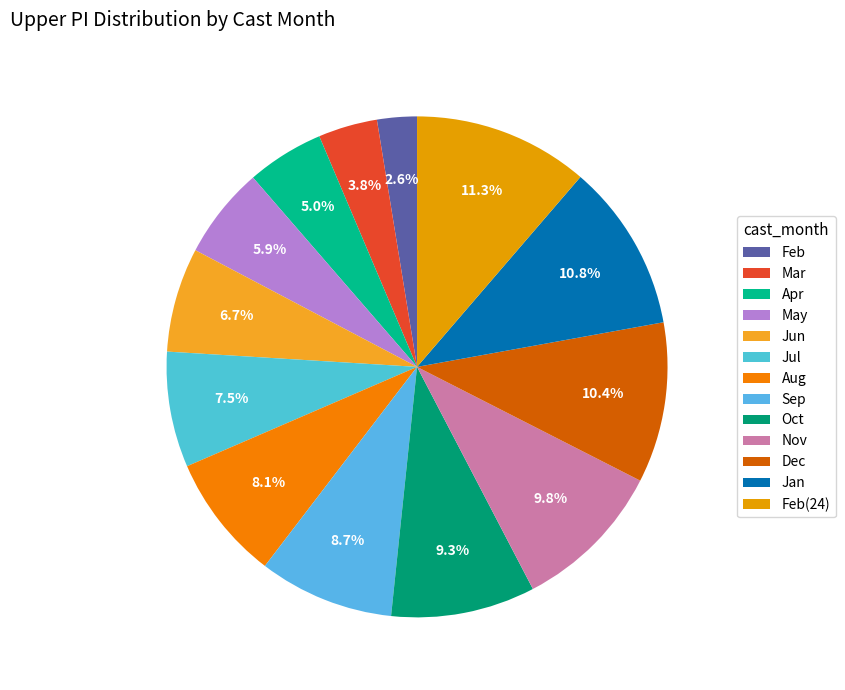

How many slices are in this pie chart?

13